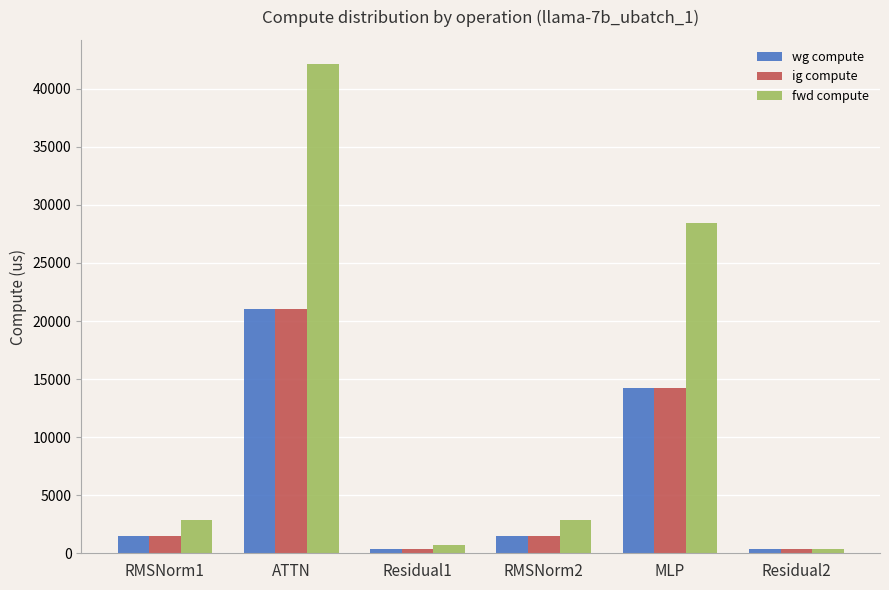

What are all the series names shown in the legend?

wg compute, ig compute, fwd compute